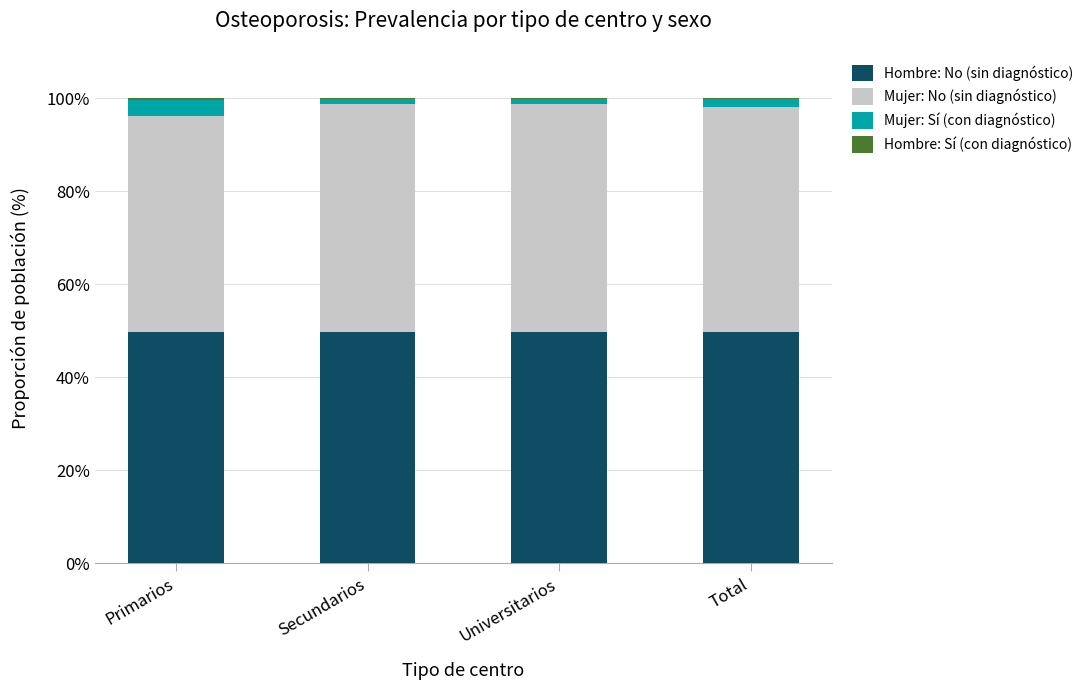

What is the sum of all Hombre: No (sin diagnóstico) values?

199.2